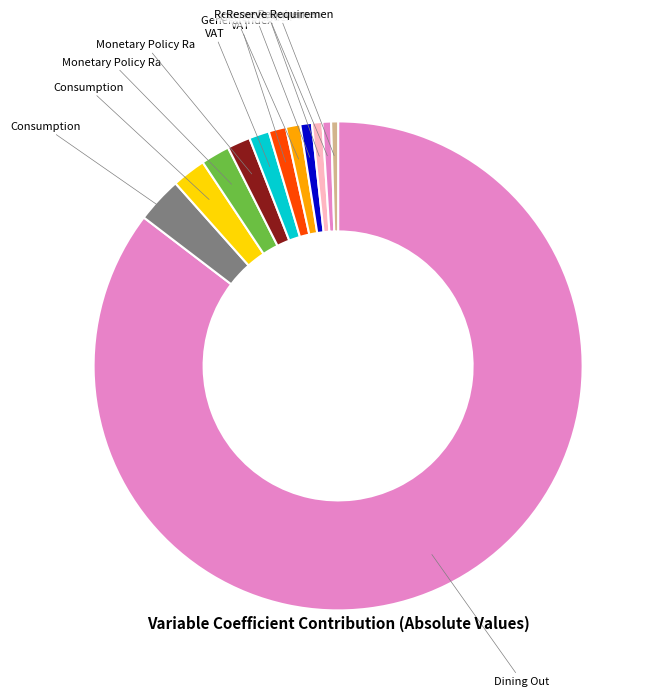

What is the majority slice?

Core CPI - Services - Dining Out_lag_1